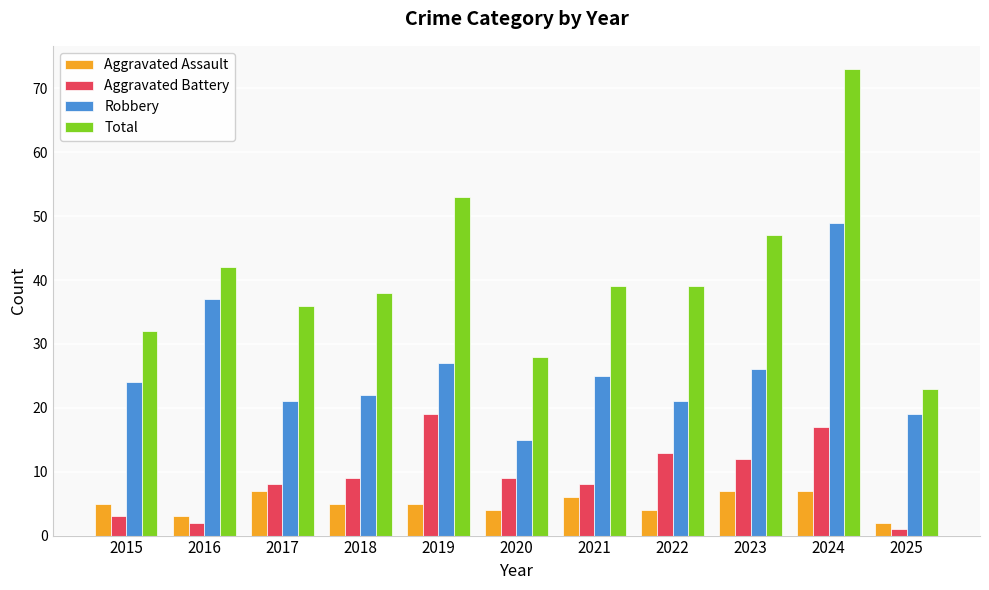

Where is Total nearest to the value 48?

2023